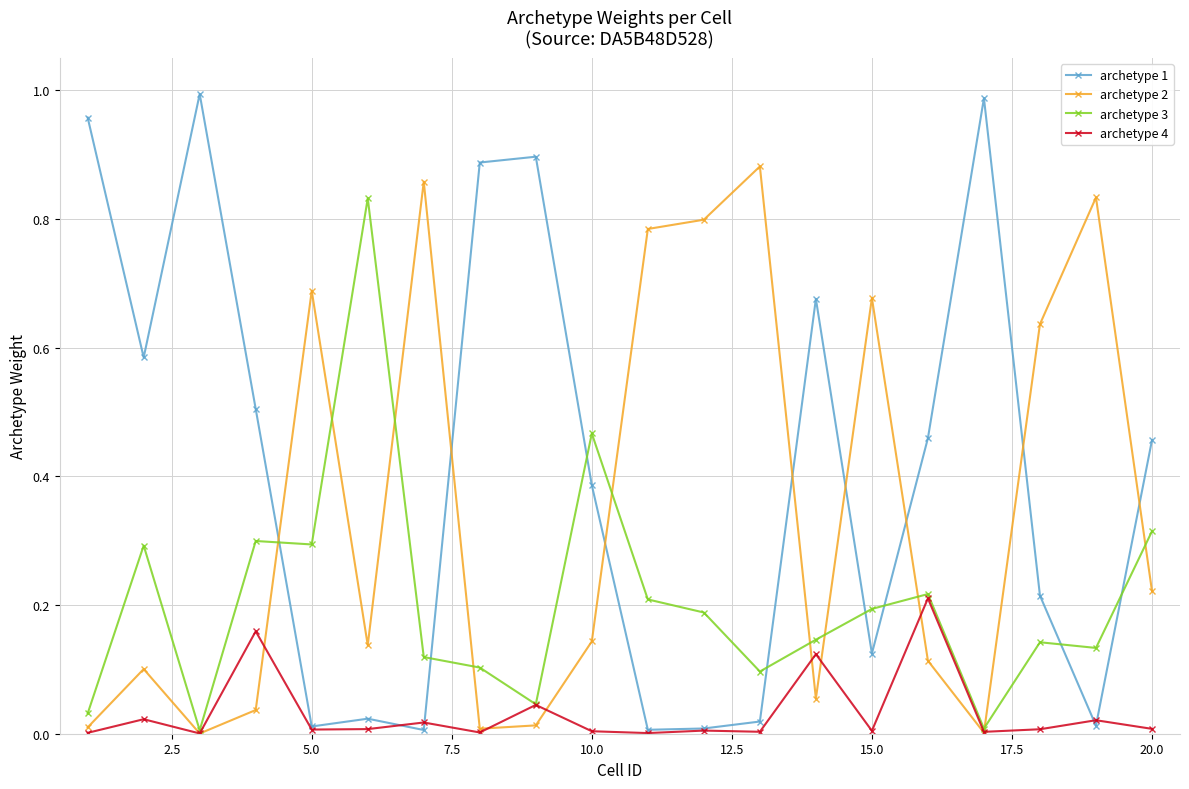

Rank the series by their maximum value, from highest to lowest.

archetype 1, archetype 2, archetype 3, archetype 4